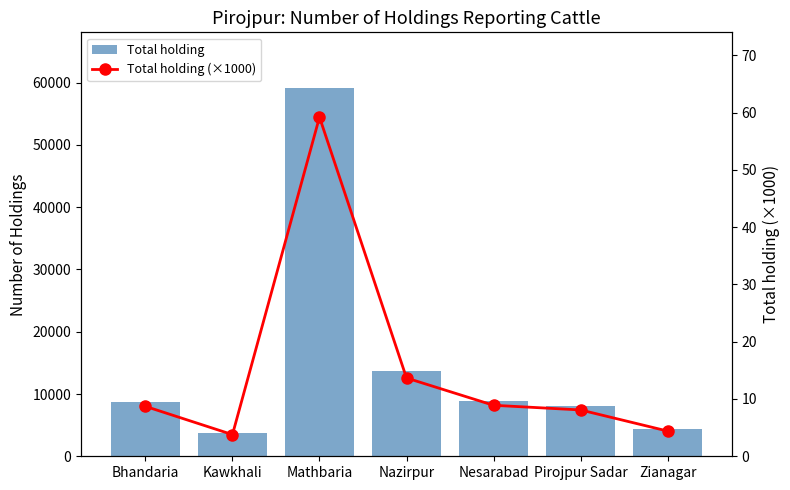

Reading left to right, transcribe all the data shown in this chart.

Total holding: Bhandaria=8711.0	Kawkhali=3782.0	Mathbaria=59195.0	Nazirpur=13663.0	Nesarabad=8901.0	Pirojpur Sadar=8087.0	Zianagar=4402.0
Total holding (×1000): Bhandaria=8.7	Kawkhali=3.8	Mathbaria=59.2	Nazirpur=13.7	Nesarabad=8.9	Pirojpur Sadar=8.1	Zianagar=4.4